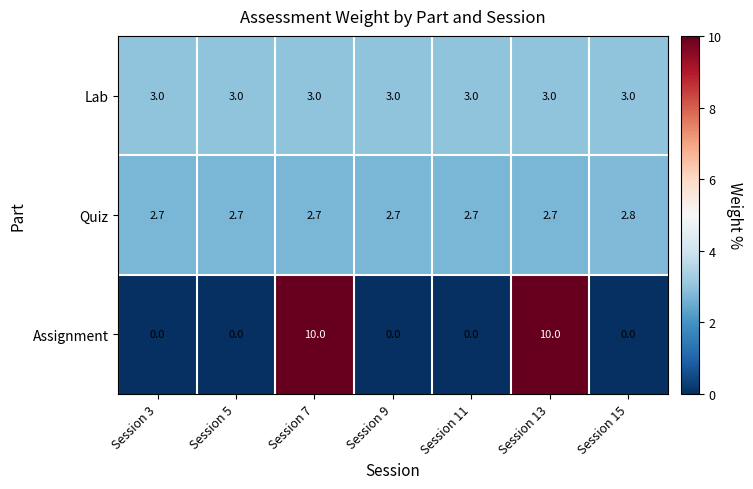

Which series has the largest range (max minus min)?

Assignment